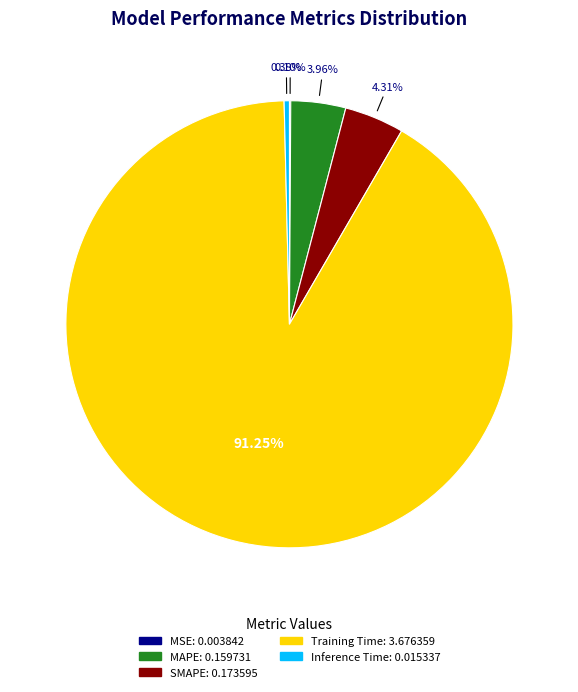

What percentage is NOT represented by MAPE?

96.0%